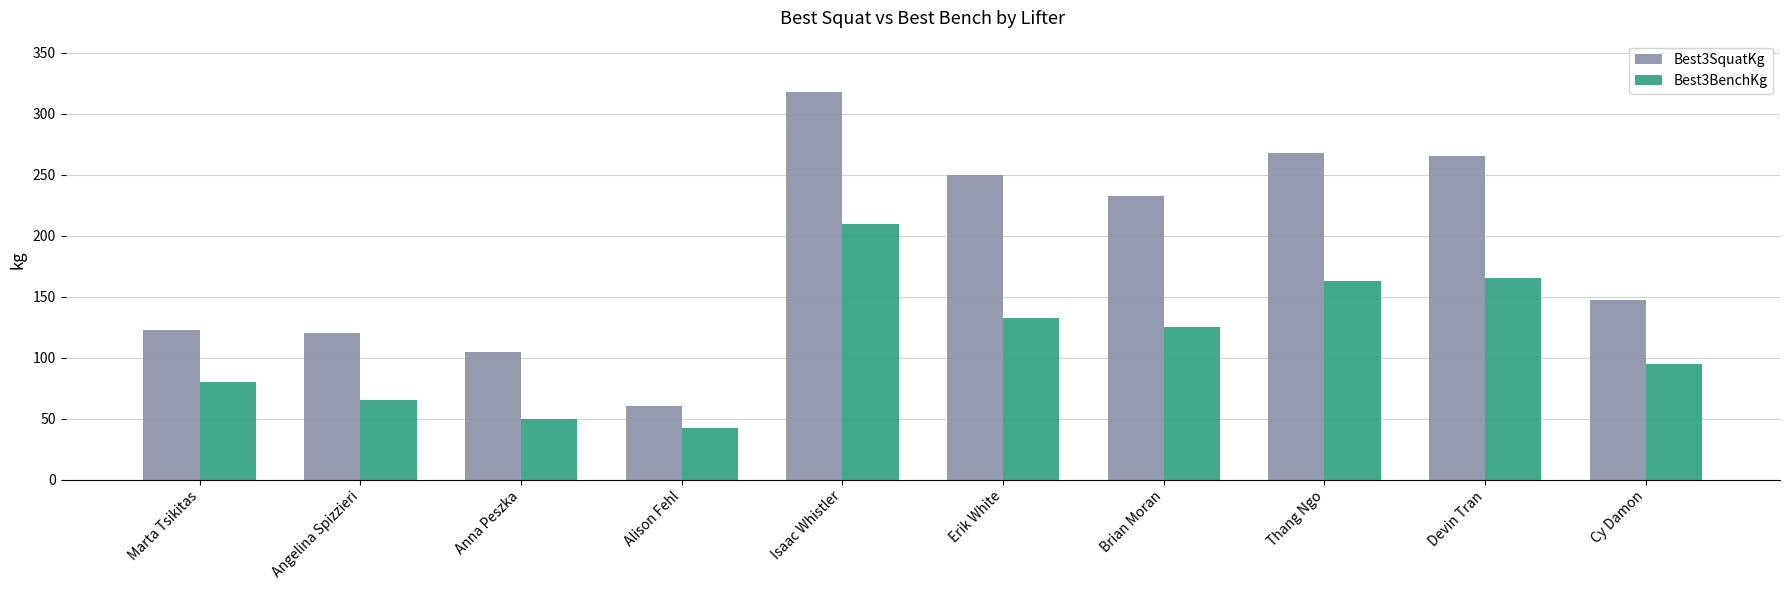

How many bars are there in each group?

2